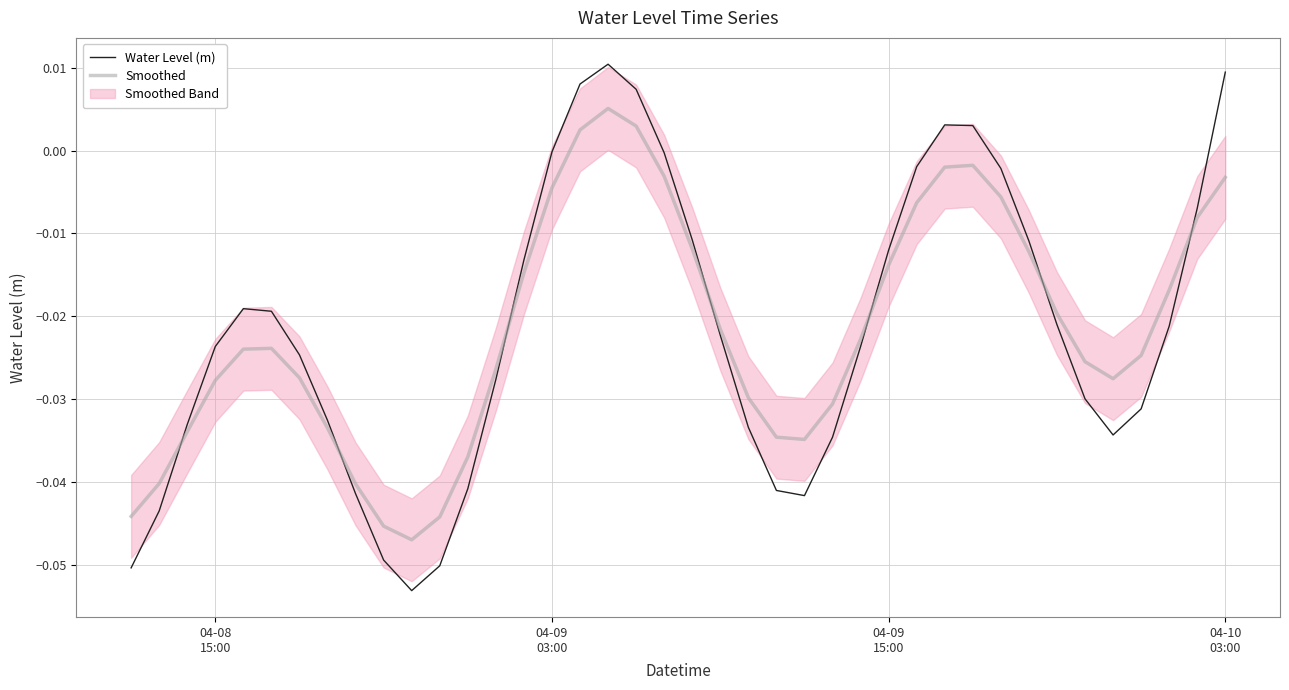

True or false: Water Level (m) and Smoothed intersect in this chart.

True